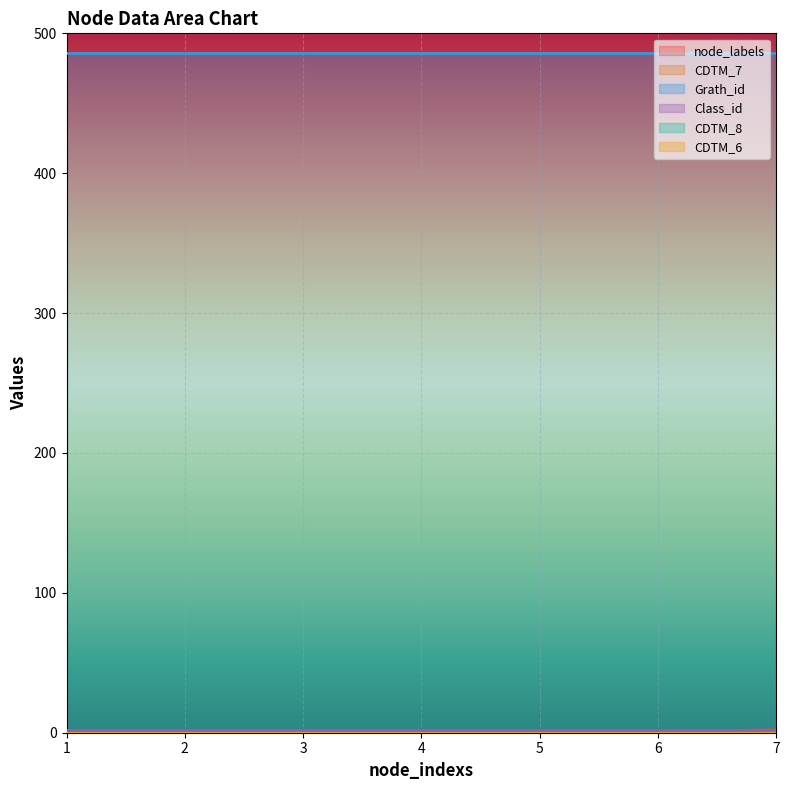

What is the difference between the highest and lowest values at 5?

486